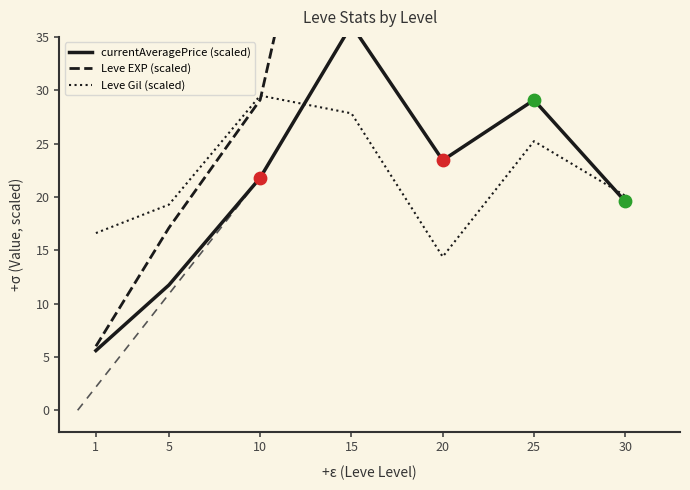

What are all the series names shown in the legend?

currentAveragePrice (scaled), Leve EXP (scaled), Leve Gil (scaled)